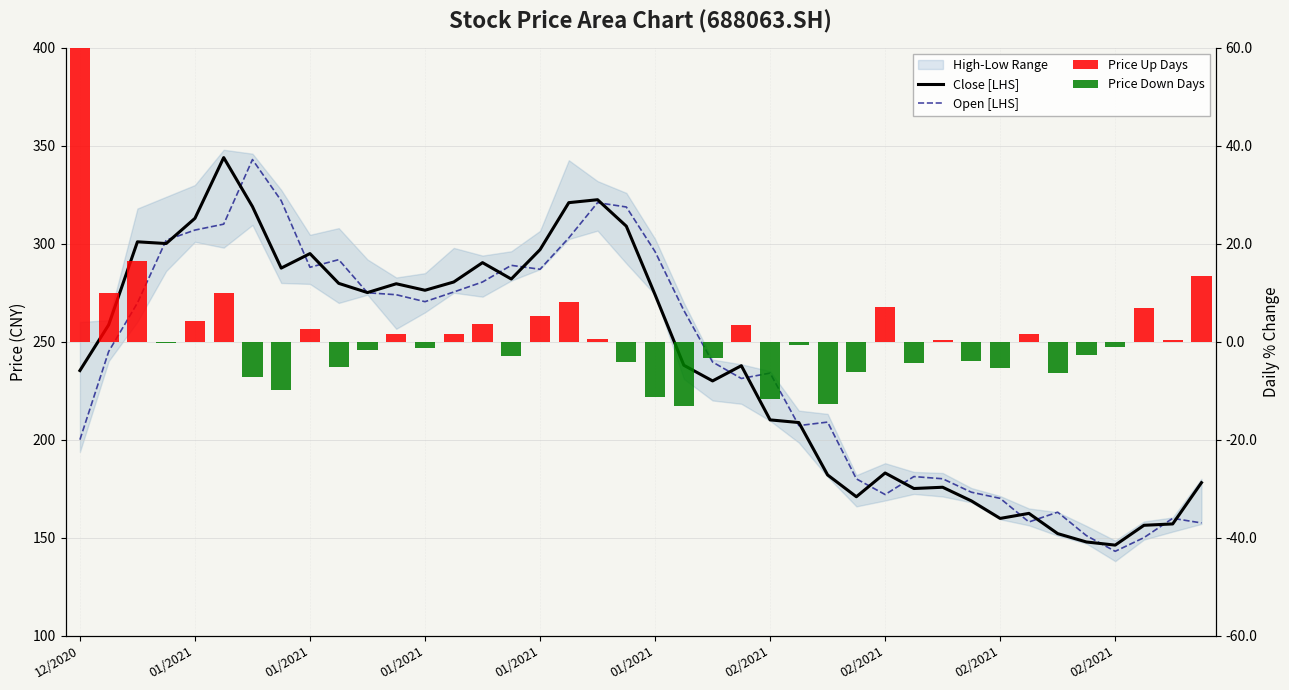

Which category has the highest value across all series?

01/2021